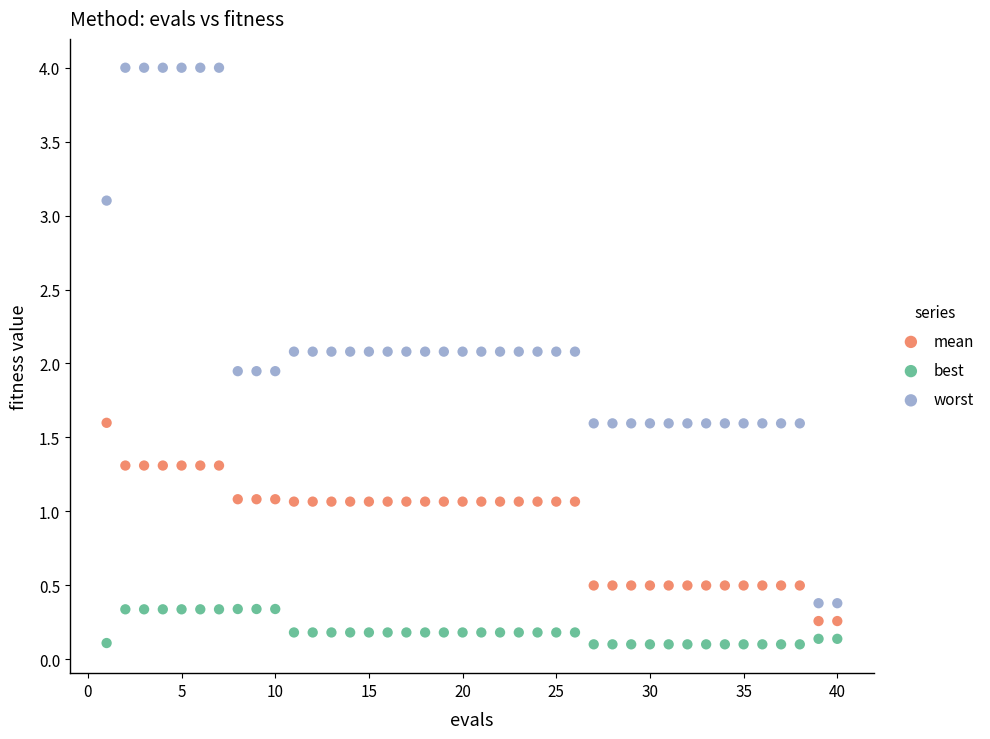

Which series contains the highest Y value?

worst